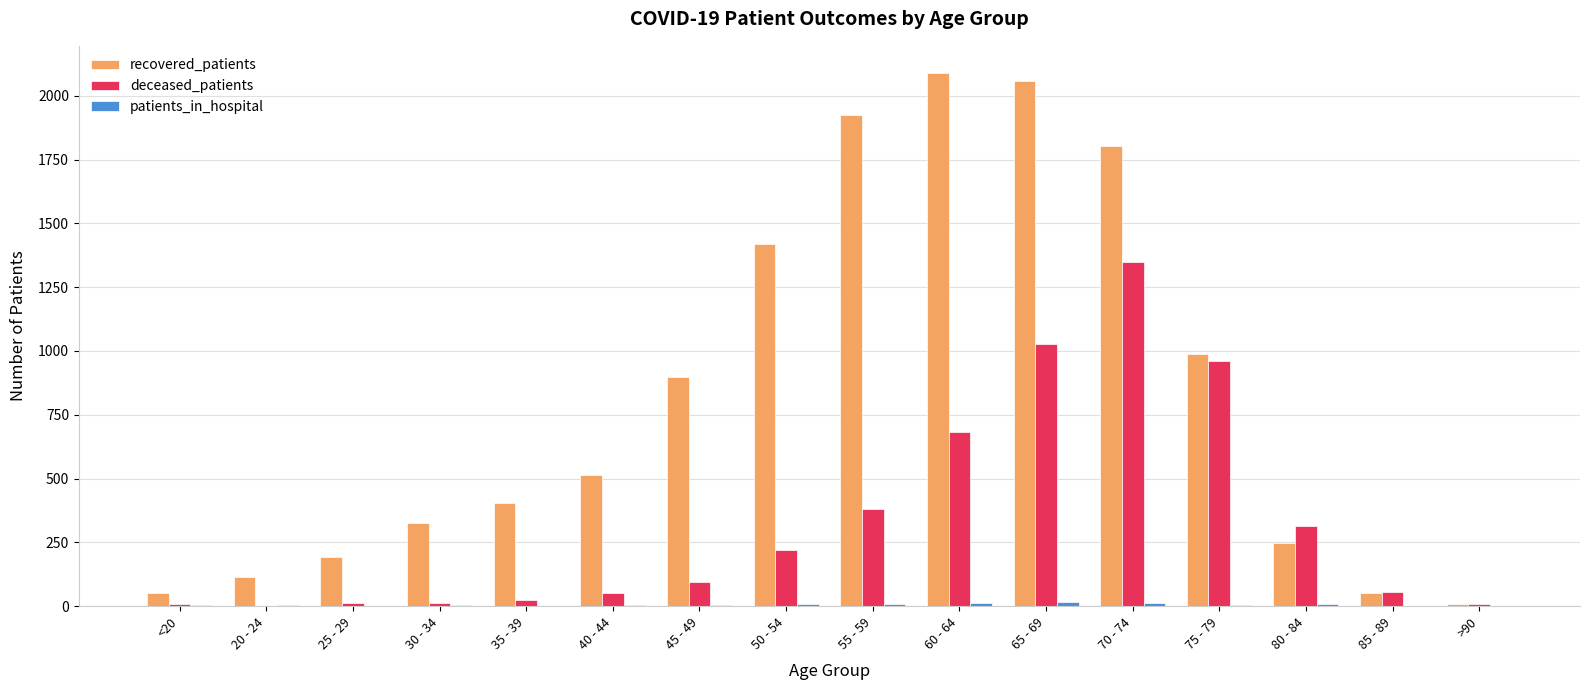

True or false: deceased_patients has a value of 1756 at 65 - 69.

False